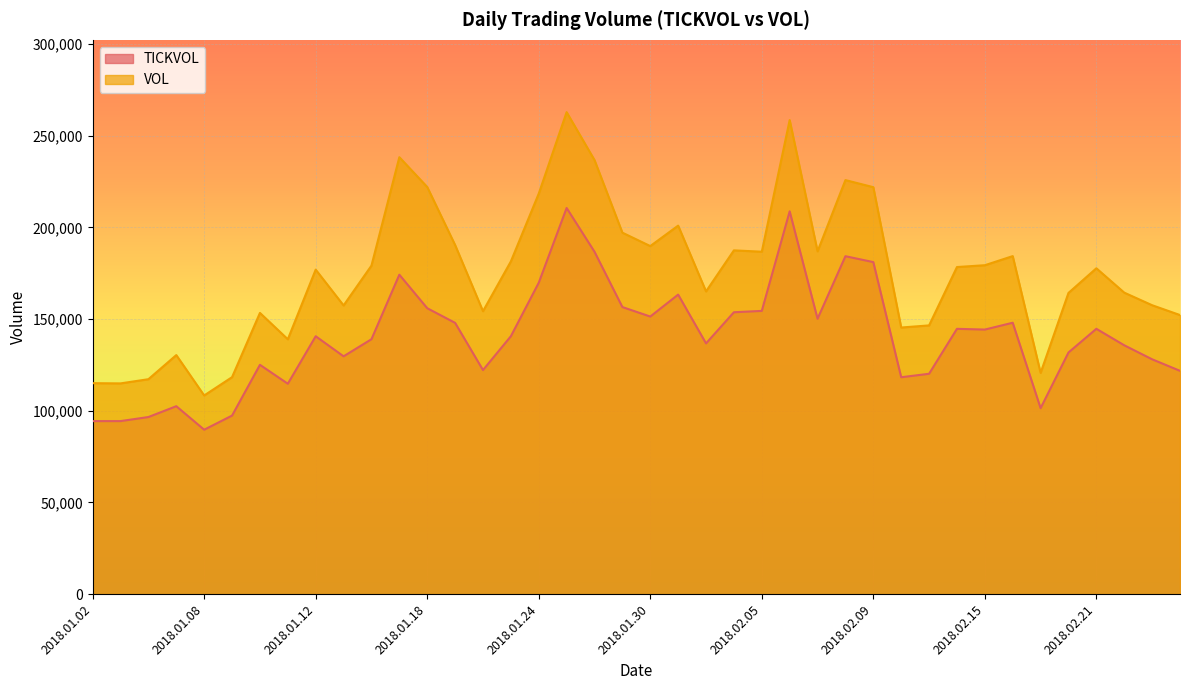

True or false: TICKVOL and VOL intersect in this chart.

False